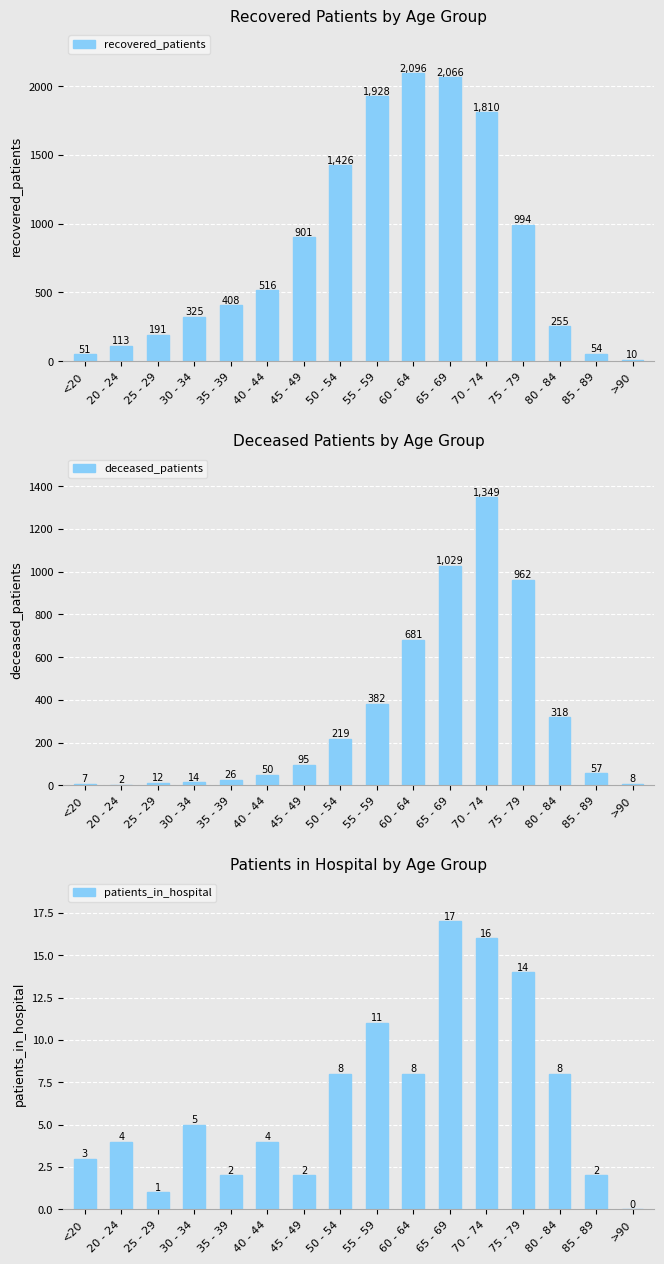

List the series in order of their peak value, highest first.

recovered_patients, deceased_patients, patients_in_hospital